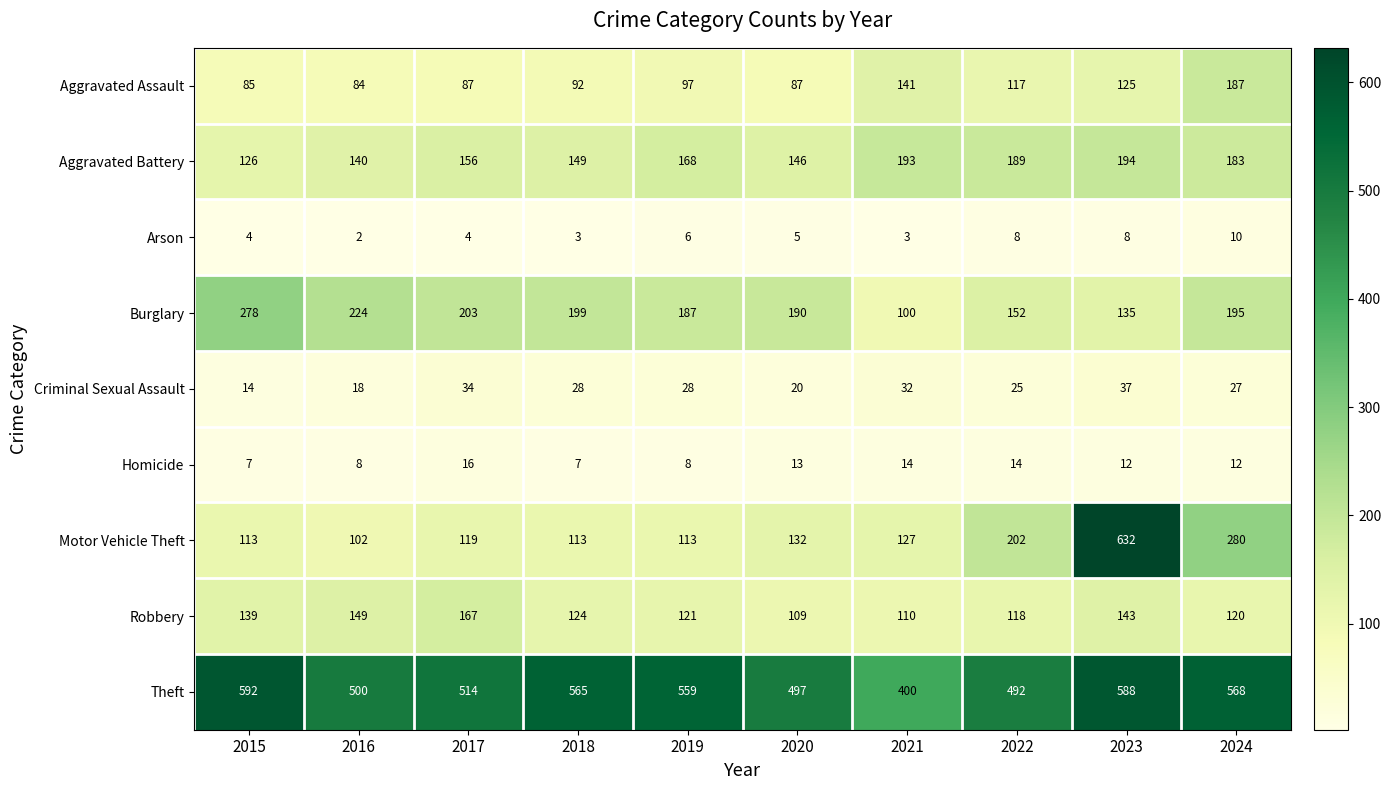

What is the difference between the highest and lowest values at 2024?

558